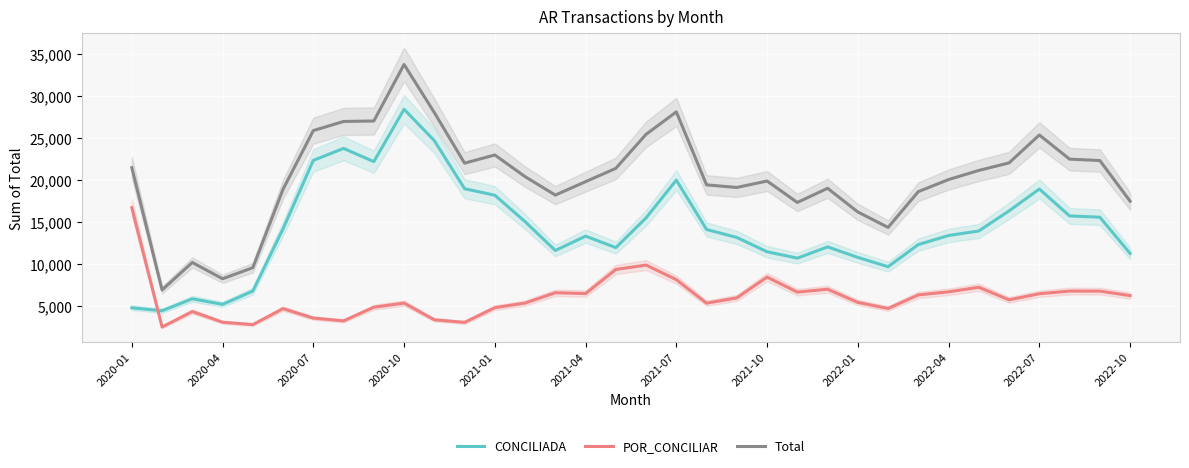

How many categories are shown in the chart?

34